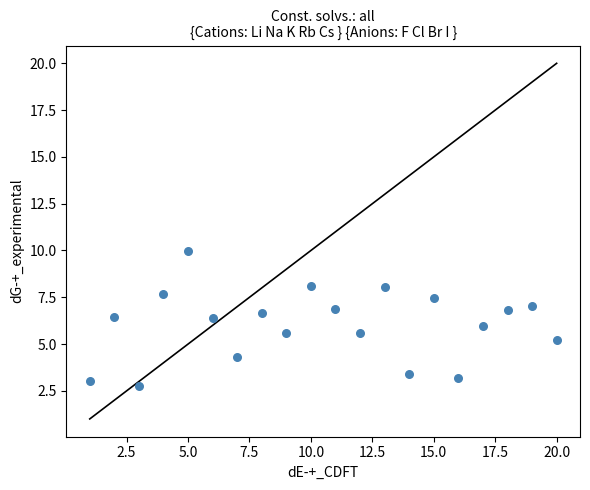

What is the range of Y values (max minus min)?

7.2